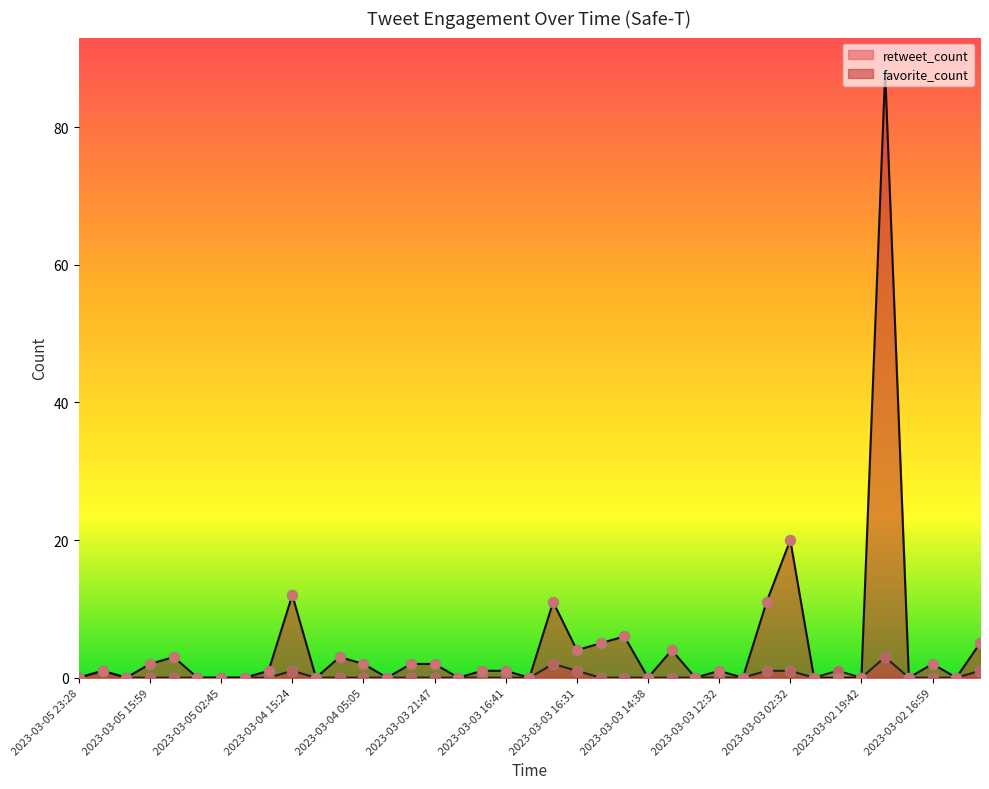

Which series contains the lowest Y value?

retweet_count